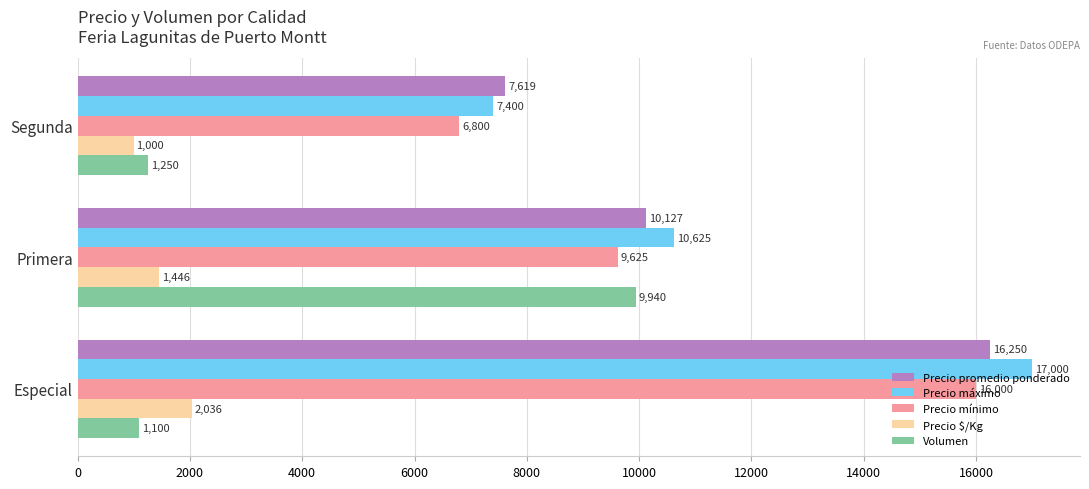

What is the average value of the Precio $/Kg series?

1494